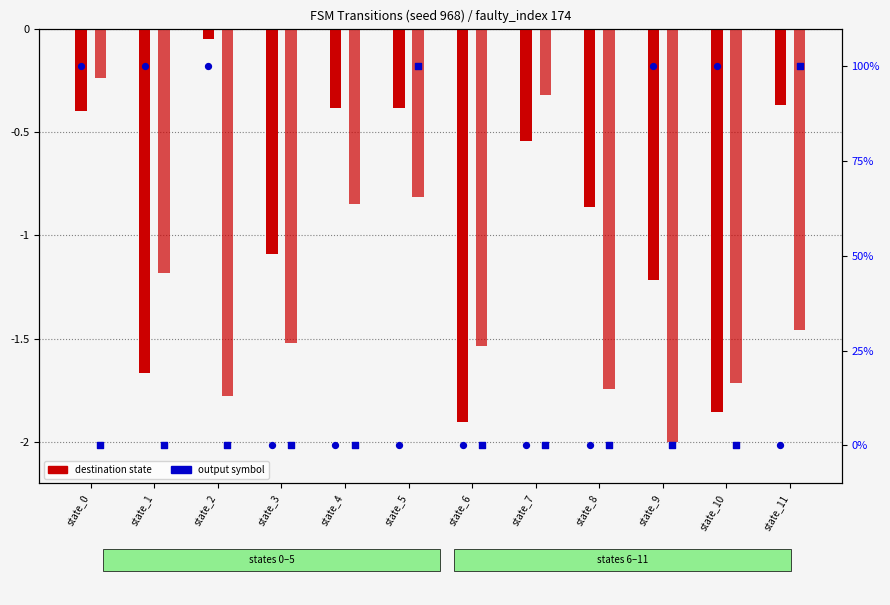

What is the total value across all series at state_11?

98.2